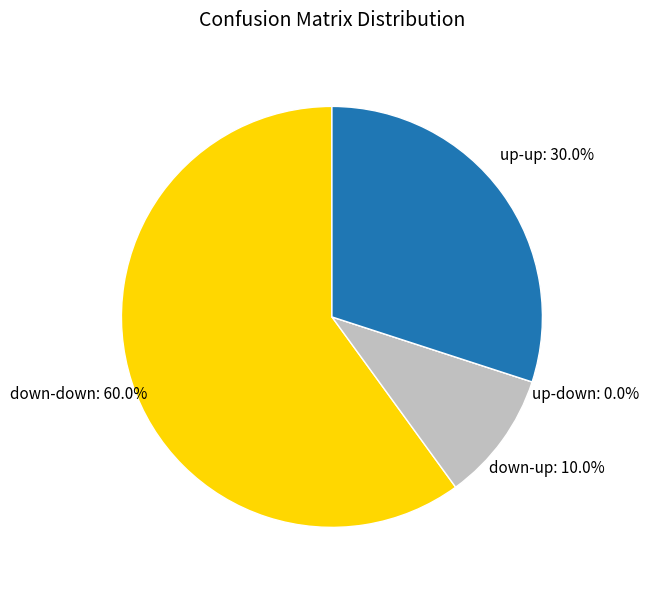

What is the ratio of the value at up-up to the value at down-up?

3.0